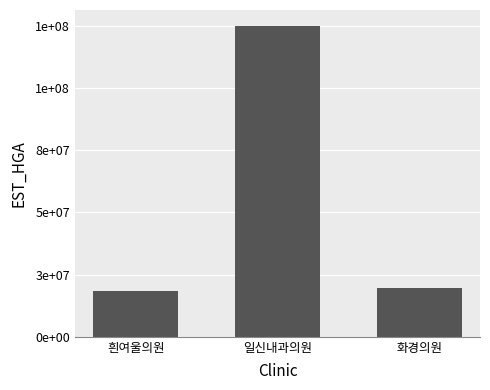

Are the bars grouped side by side (vs. stacked)?

No